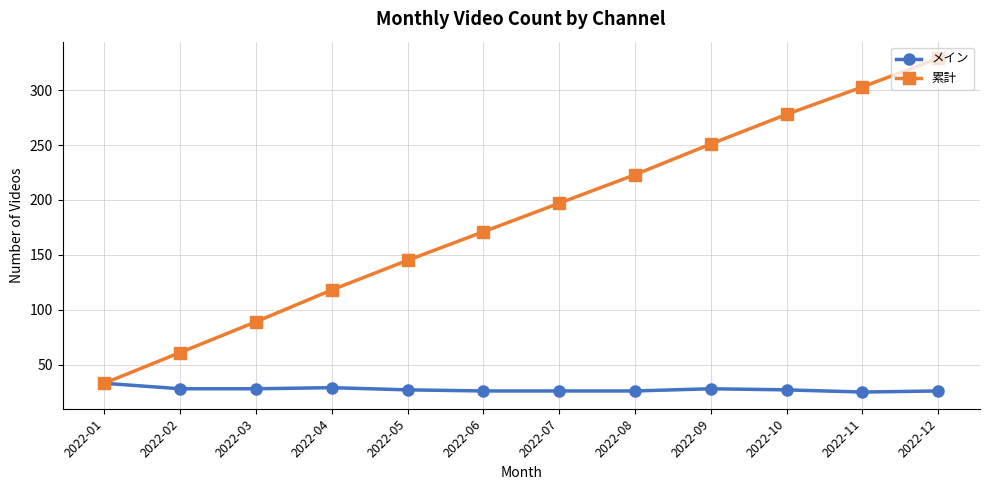

Which series has the largest total across all categories?

累計